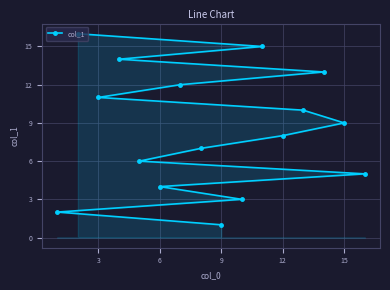

Where is the data nearest to the value 8?

12